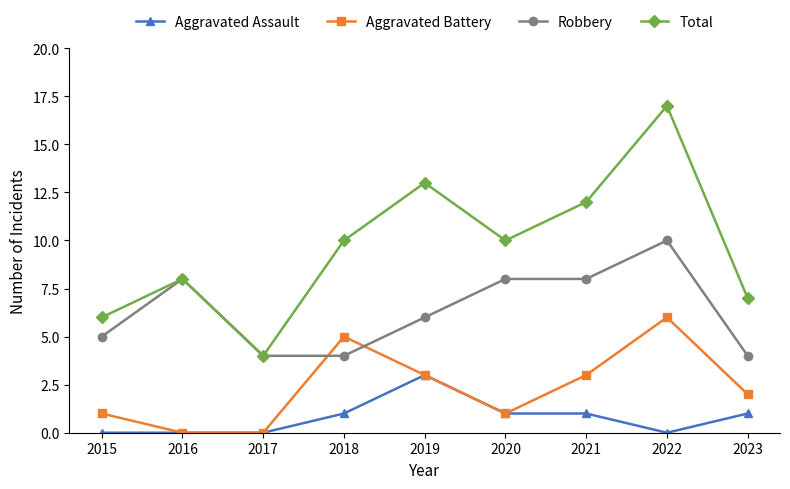

What is the difference between the second highest and second lowest values in the Total series?

7